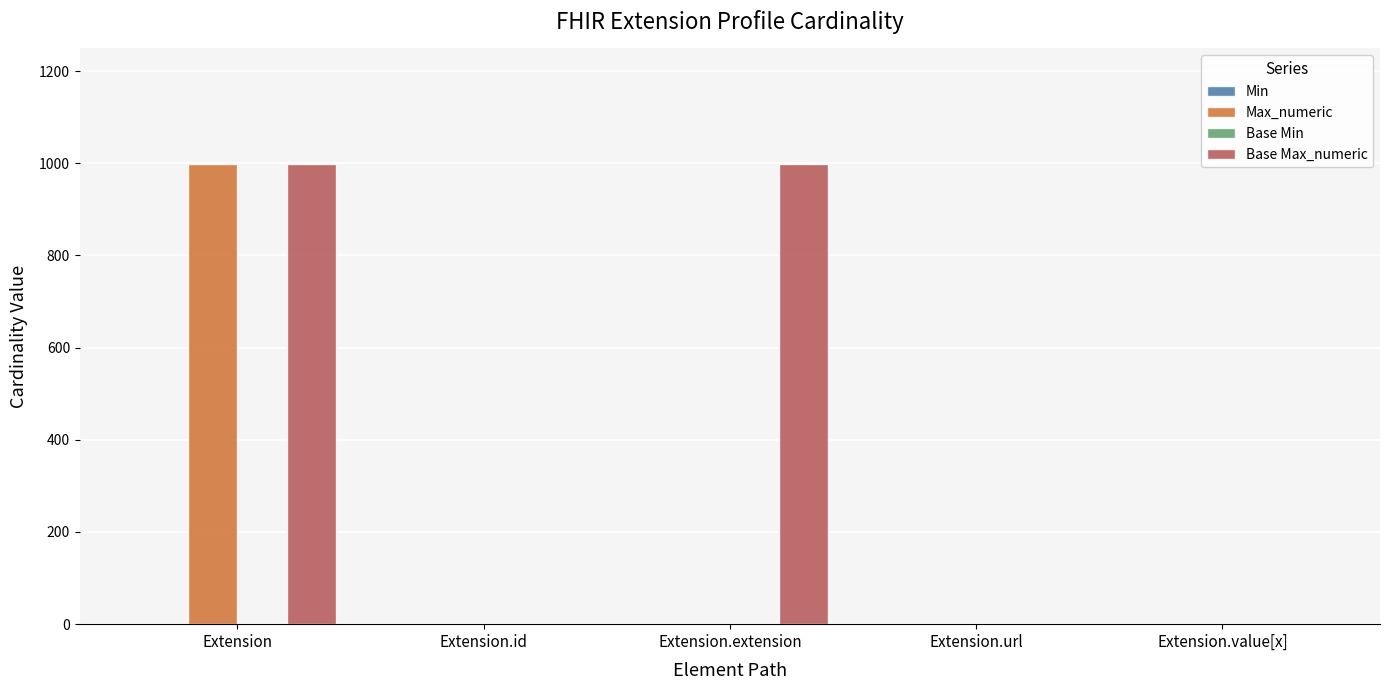

Is it true that Max_numeric equals 1 at Extension.id?

True